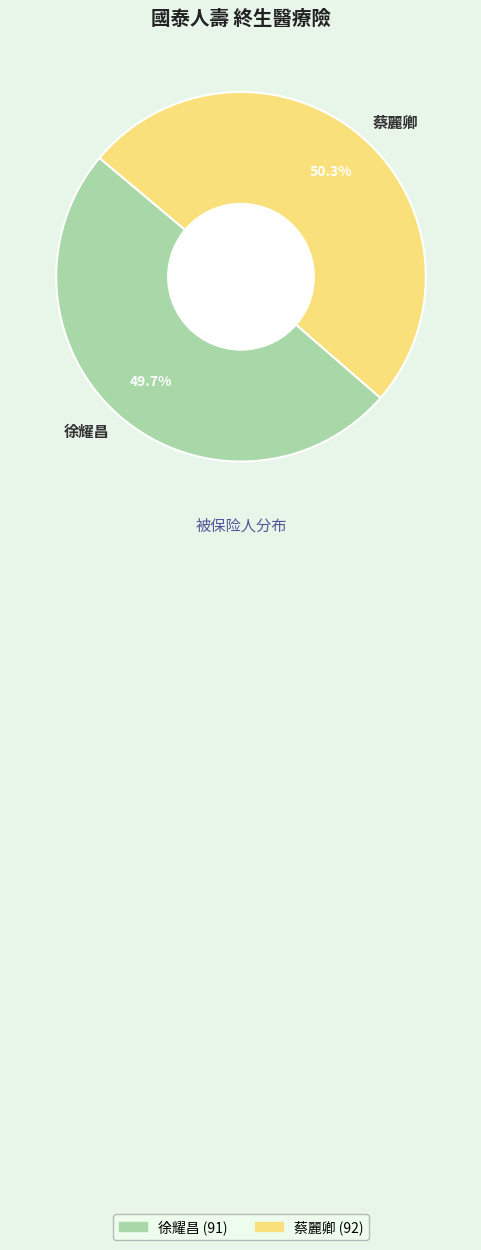

Is the sum of 徐耀昌 and 蔡麗卿 greater than half?

Yes